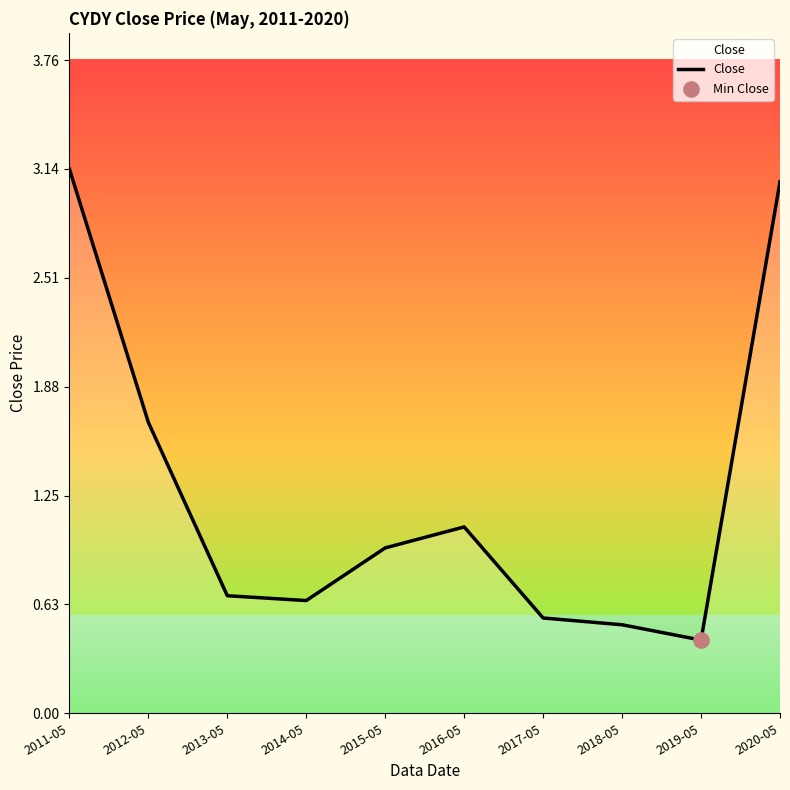

Between 2020-05 and 2019-05, which is larger?

2020-05